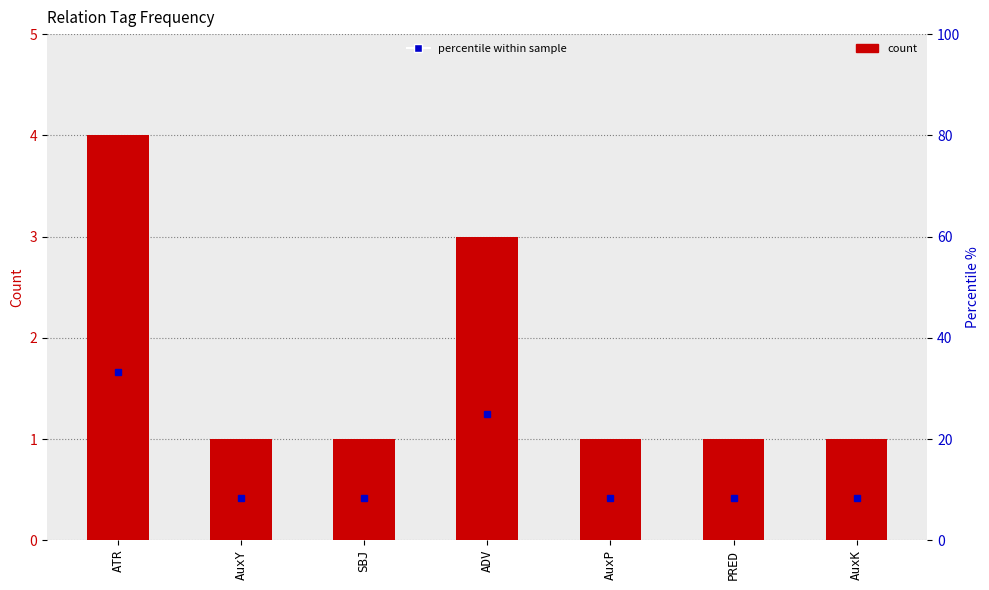

Reading left to right, extract all data points from this chart.

count: ATR=4.0	AuxY=1.0	SBJ=1.0	ADV=3.0	AuxP=1.0	PRED=1.0	AuxK=1.0
percentile %: ATR=33.3	AuxY=8.3	SBJ=8.3	ADV=25.0	AuxP=8.3	PRED=8.3	AuxK=8.3